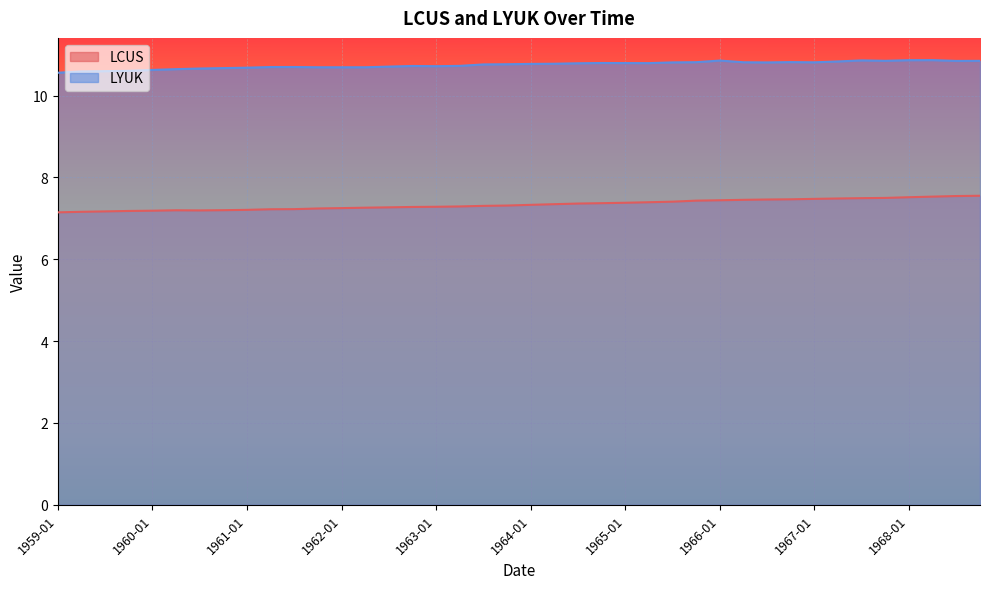

True or false: LYUK and LCUS cross at least once.

False